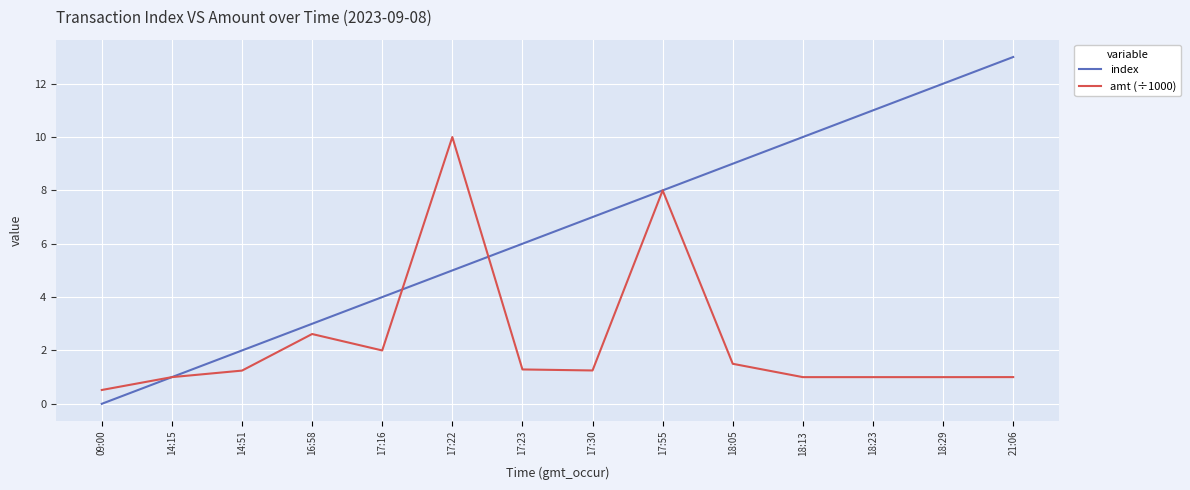

Read the index value at 17:55.

8.0